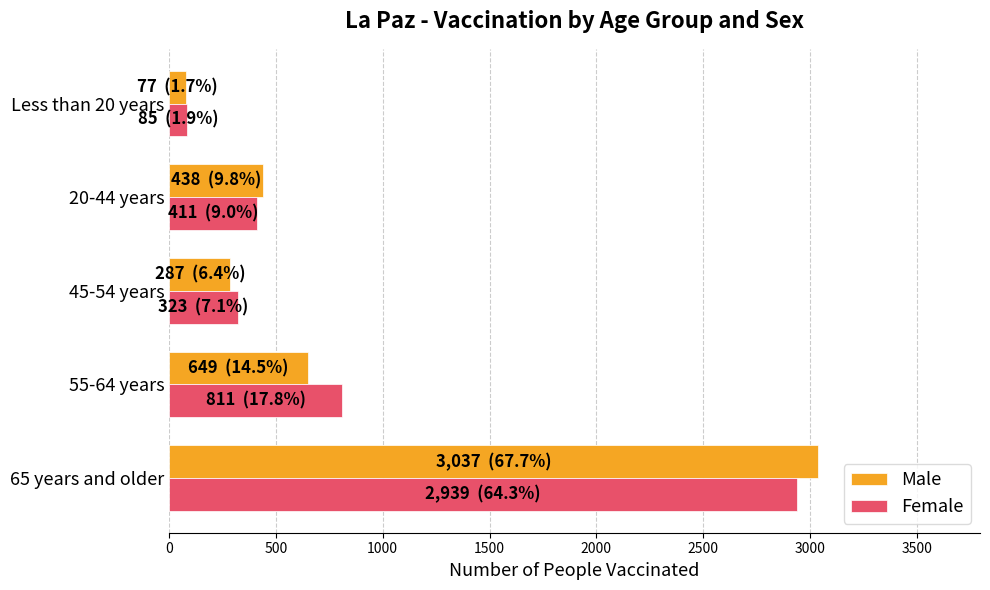

The value of Male at 55-64 years is 369. True or false?

False